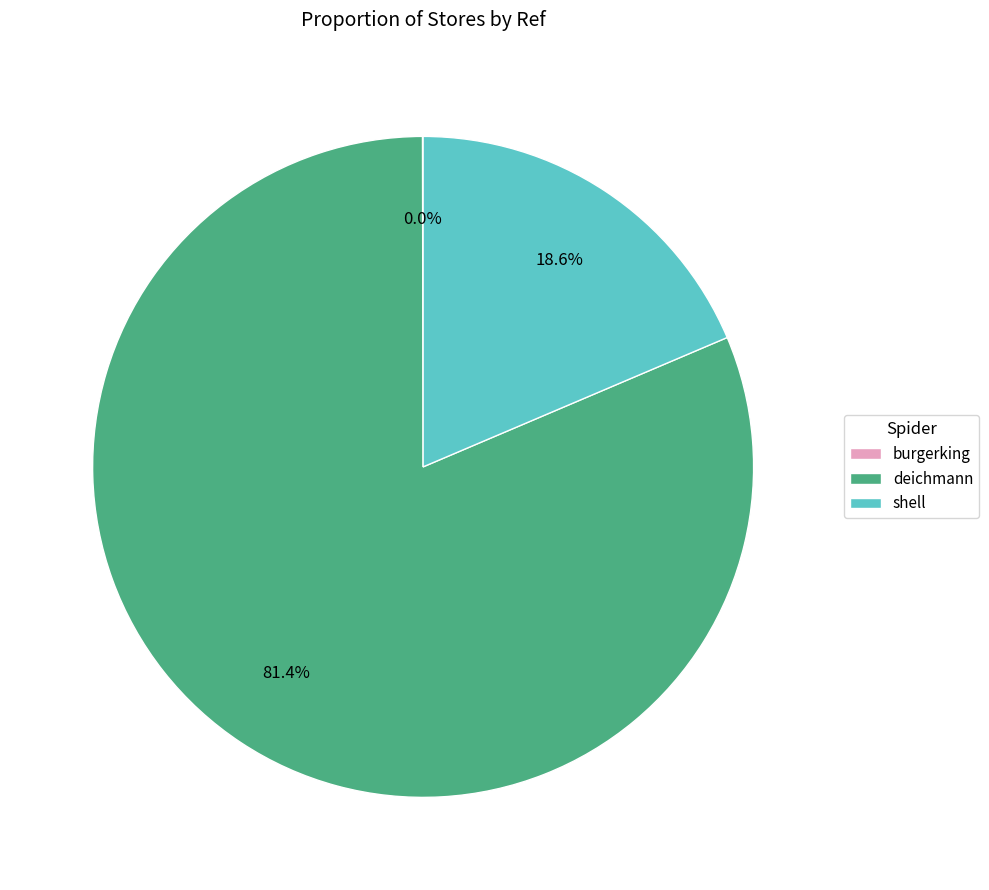

Approximately how many times larger is the value at deichmann compared to shell?

4.4